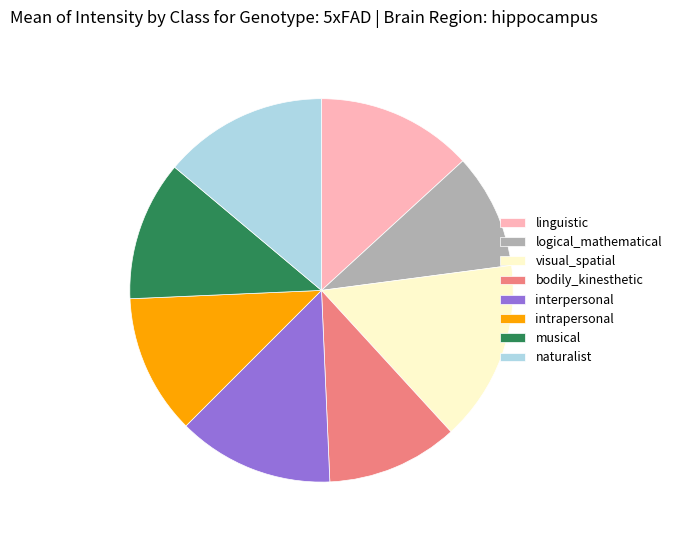

Which slice is the smallest?

logical_mathematical